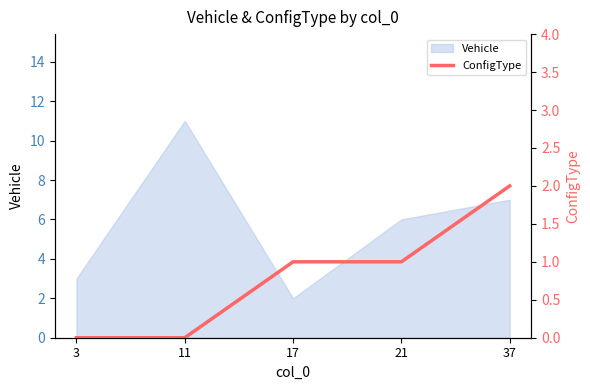

How many categories are shown in the chart?

5